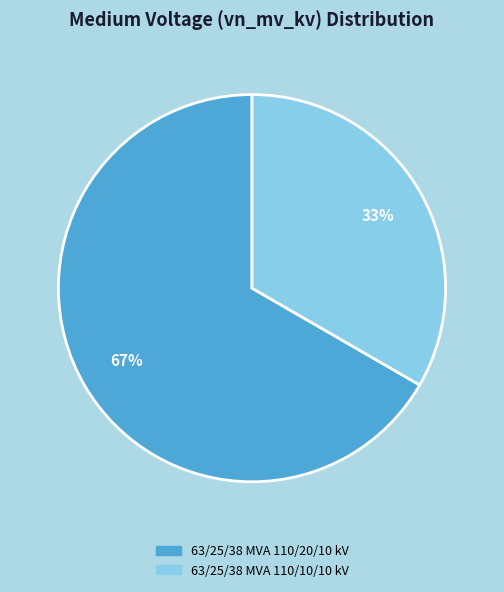

Rank the categories by value from lowest to highest.

63/25/38 MVA 110/10/10 kV, 63/25/38 MVA 110/20/10 kV